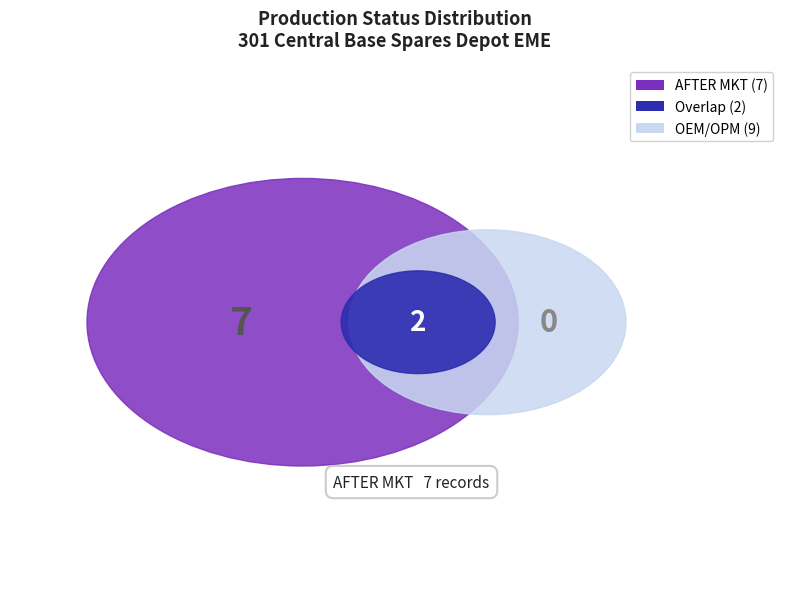

Is OEM/OPM the majority of the pie?

Yes